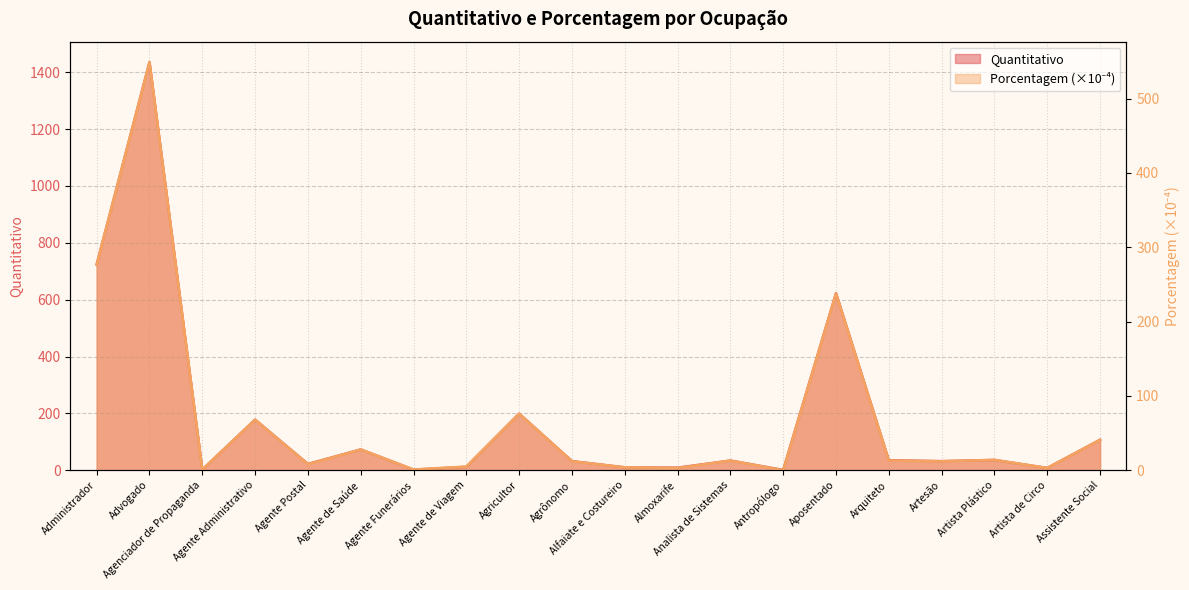

Which category has the highest value in the Porcentagem series?

Advogado